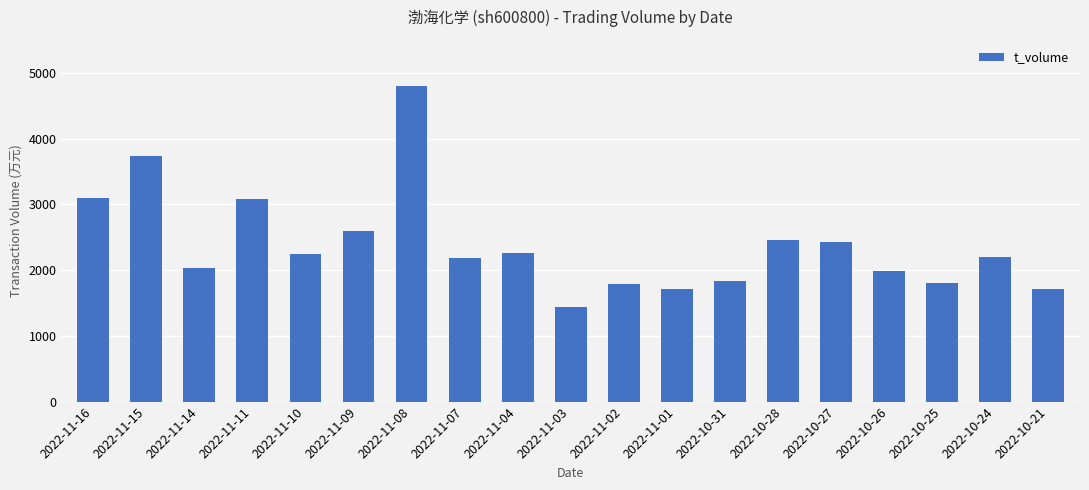

What is the label of the 7th bar from the left?

2022-11-08